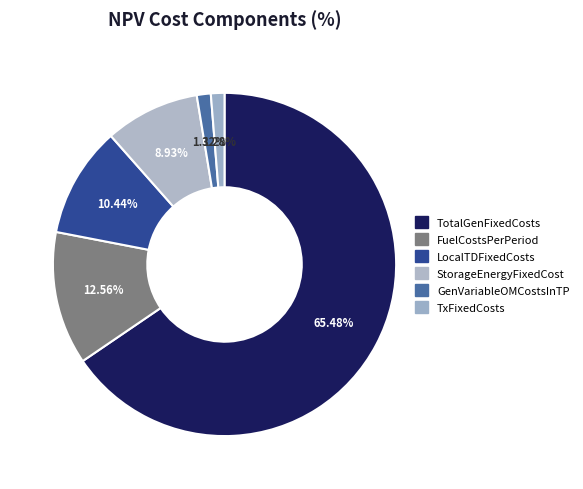

To the nearest percent, what portion does TxFixedCosts represent?

1%